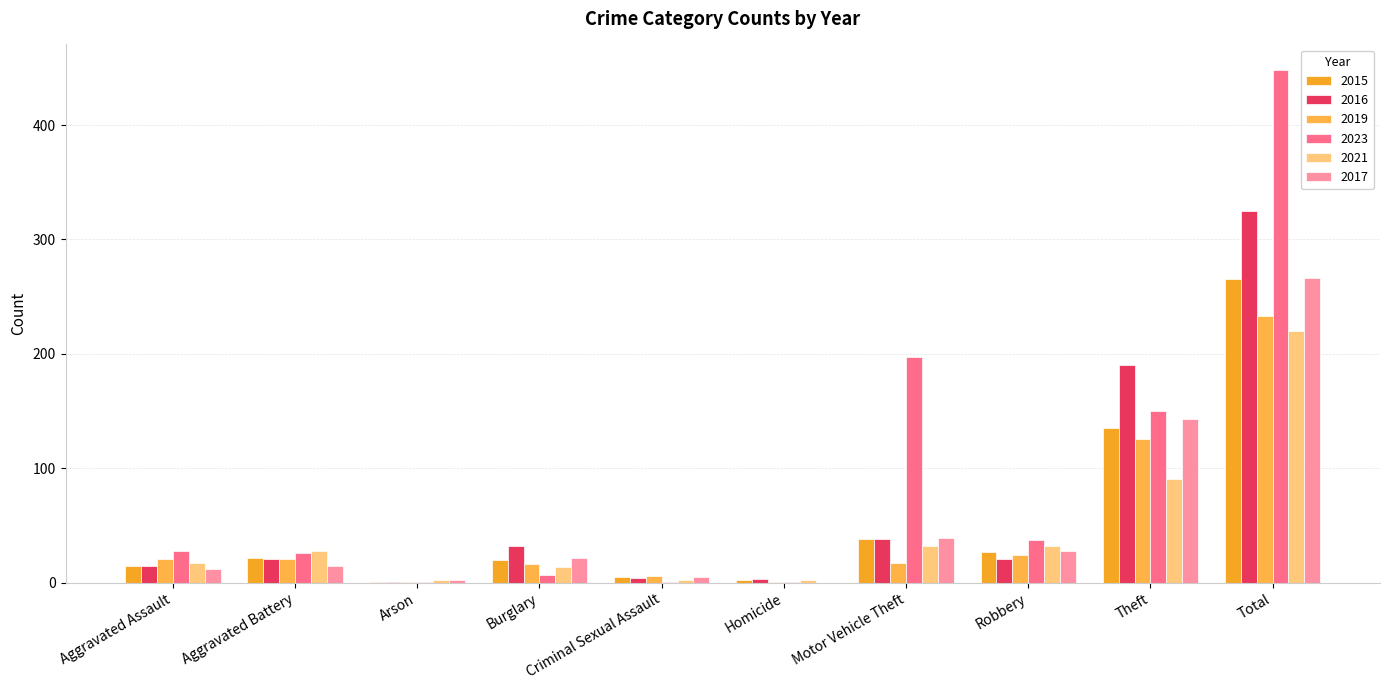

Reading left to right, transcribe all the data shown in this chart.

2015: 15	22	1	20	5	2	38	27	135	265
2016: 15	21	1	32	4	3	38	21	190	325
2019: 21	21	1	16	6	1	17	24	126	233
2023: 28	26	1	7	1	1	197	37	150	448
2021: 17	28	2	14	2	2	32	32	91	220
2017: 12	15	2	22	5	0	39	28	143	266